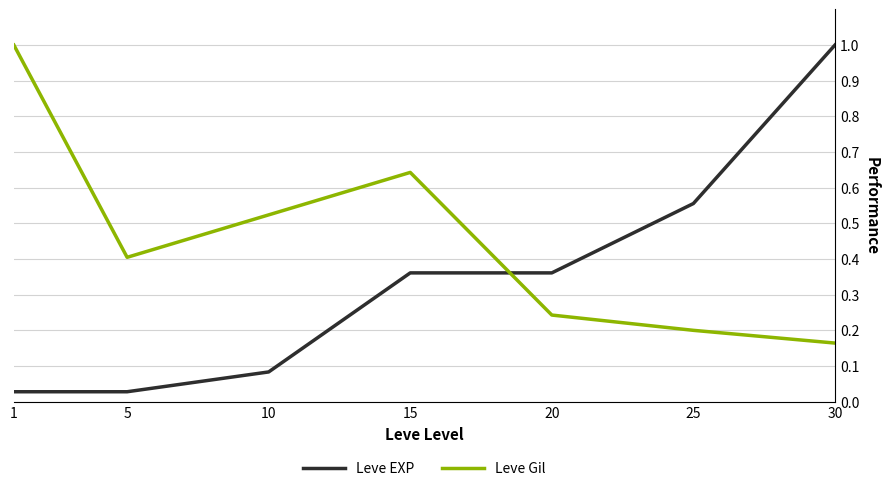

Which series has the largest range (max minus min)?

Leve EXP